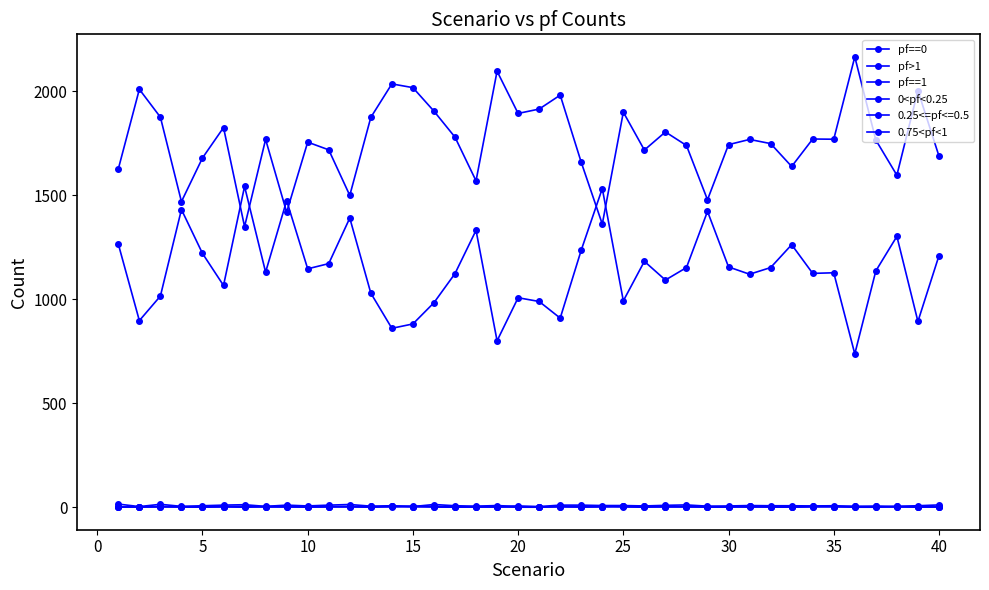

Which series has the widest spread of values?

pf>1